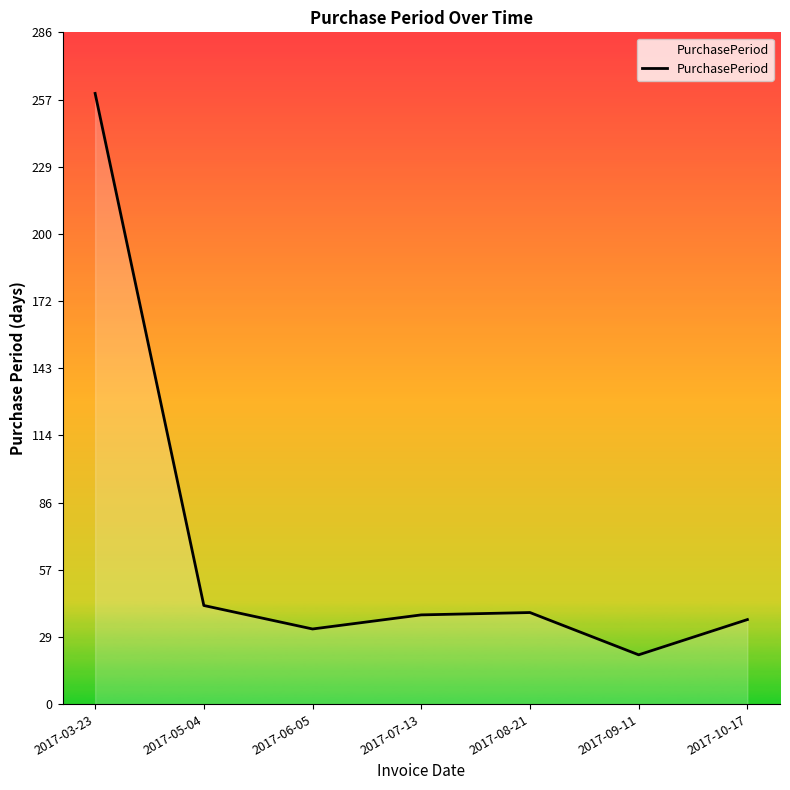

What is the sum of all values?

468